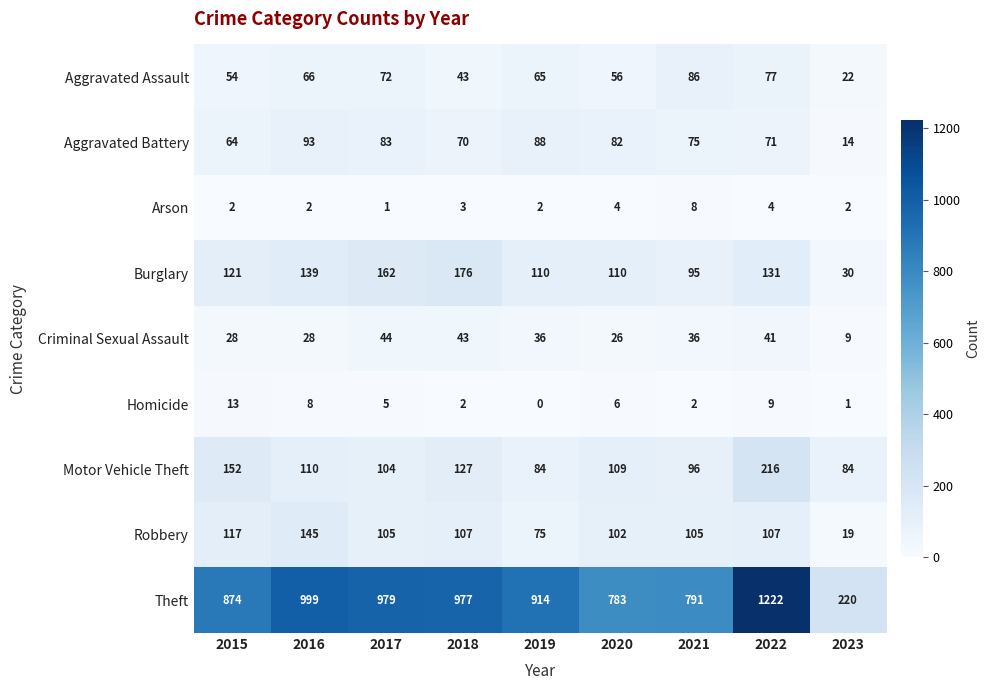

What is the average value of the Aggravated Battery series?

71